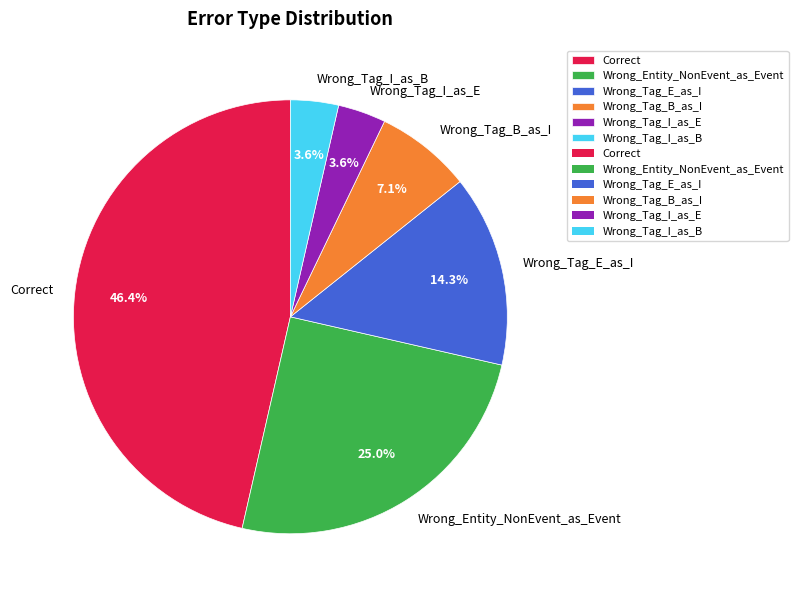

True or false: Wrong_Tag_I_as_B accounts for 4% of the total.

True